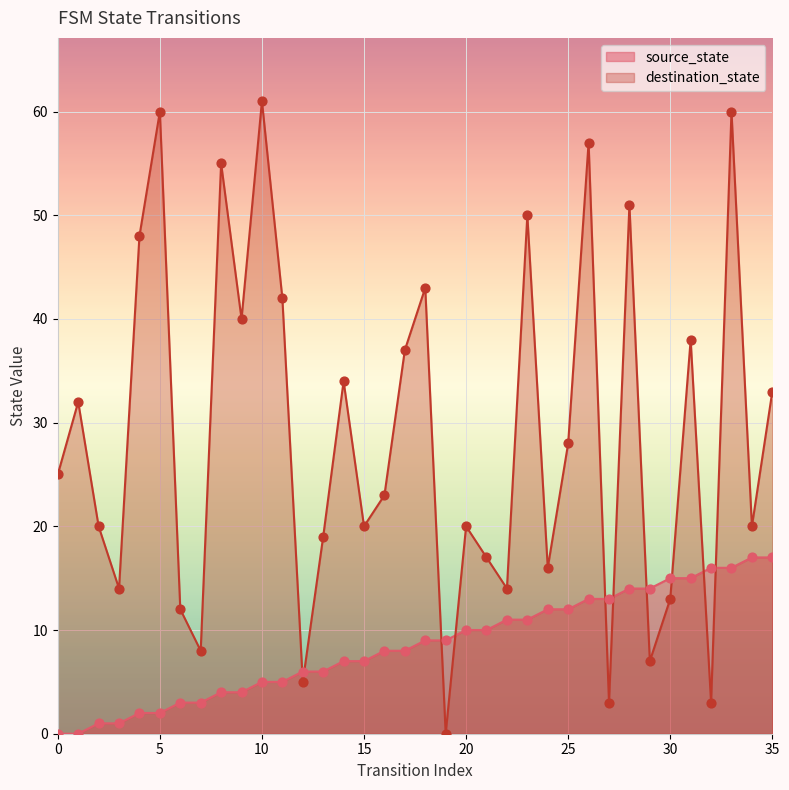

At how many categories does at least one series exceed 27?

17